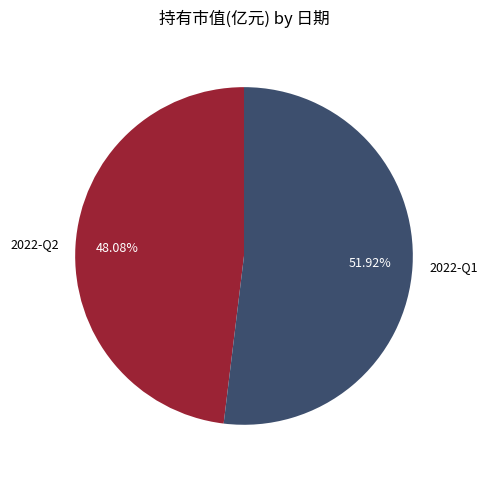

True or false: 2022-Q2 accounts for 56% of the total.

False